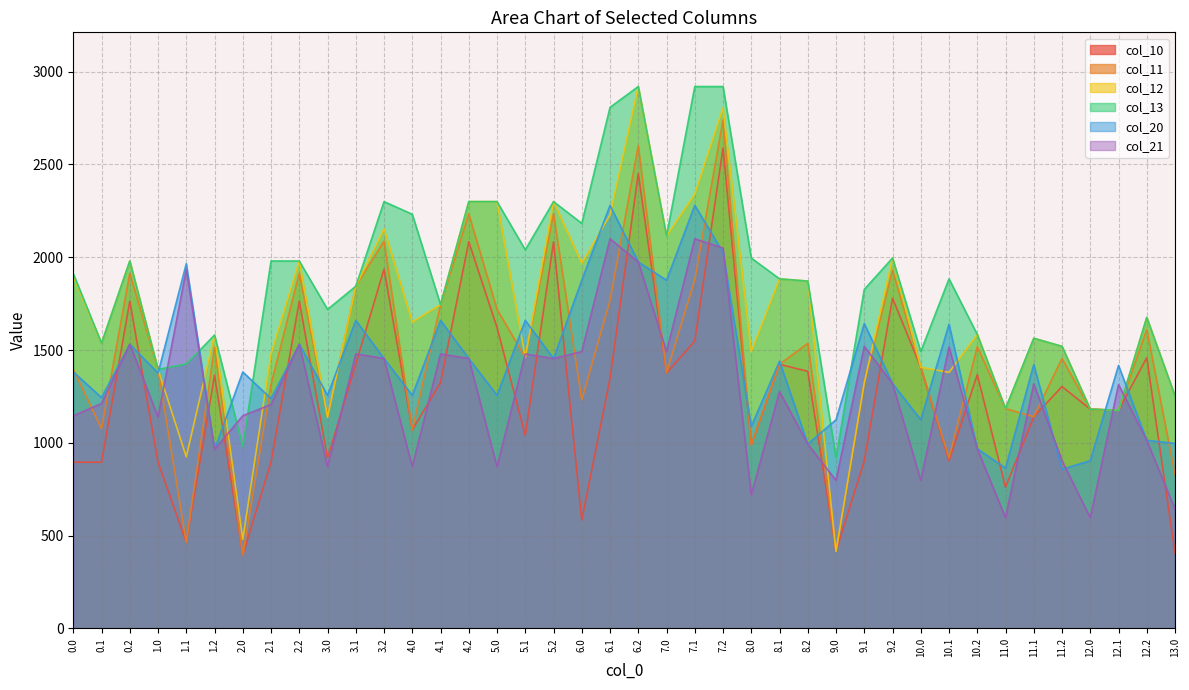

What is the value of the col_11 point at the 16th from the left?

1719.2